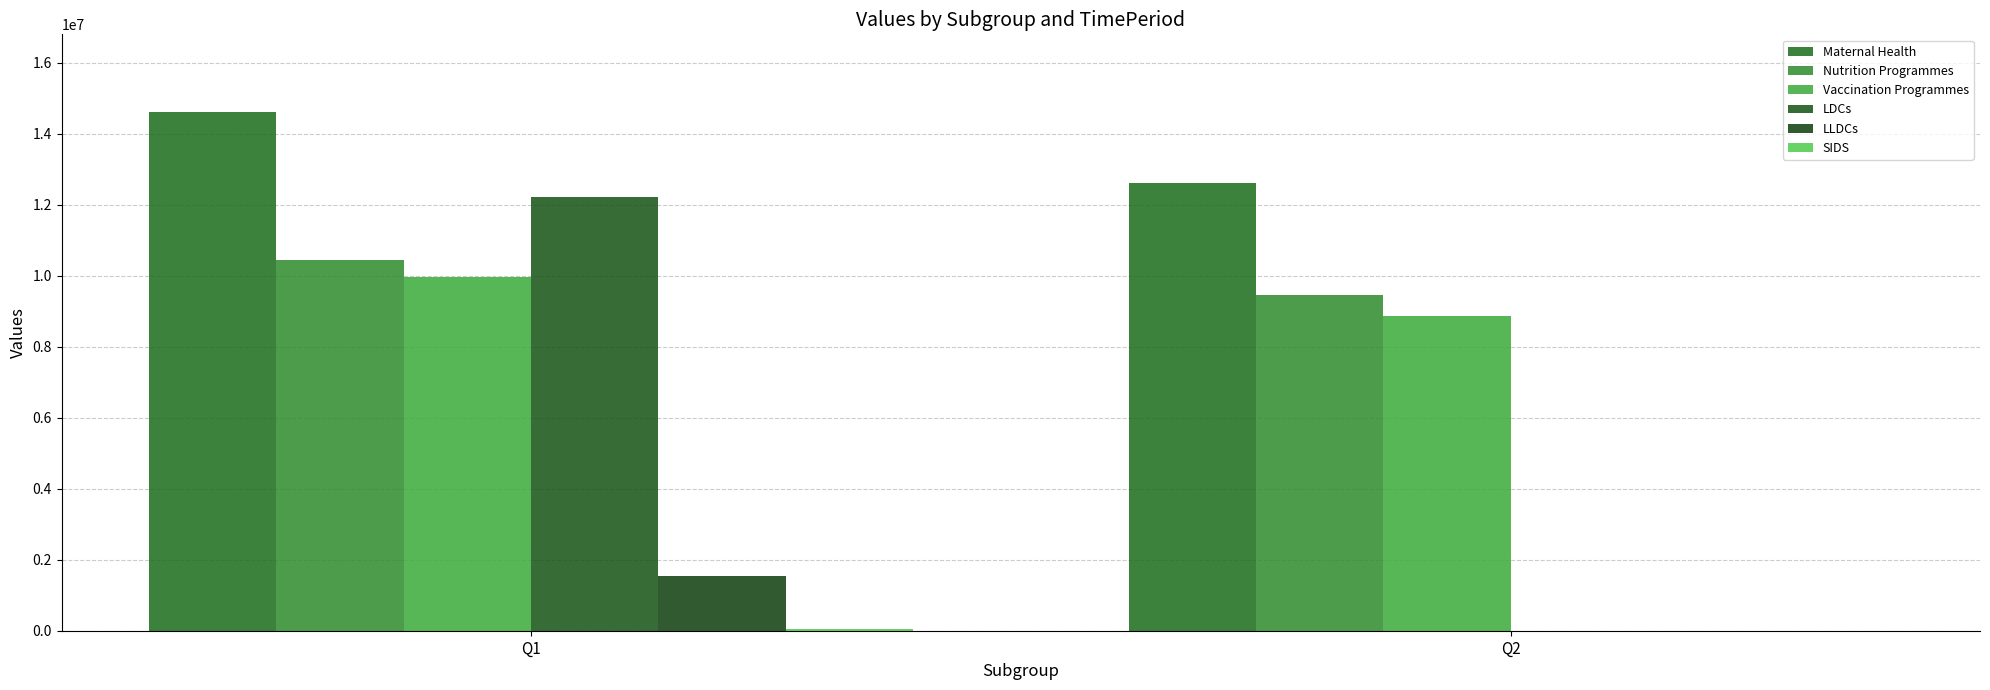

Reading left to right, extract all data points from this chart.

Maternal Health: Q1=14614555	Q2=12614555
Nutrition Programmes: Q1=10457727	Q2=9457727
Vaccination Programmes: Q1=9977869	Q2=8877869
LDCs: Q1=12227298	Q2=0
LLDCs: Q1=1552376	Q2=0
SIDS: Q1=35020	Q2=0